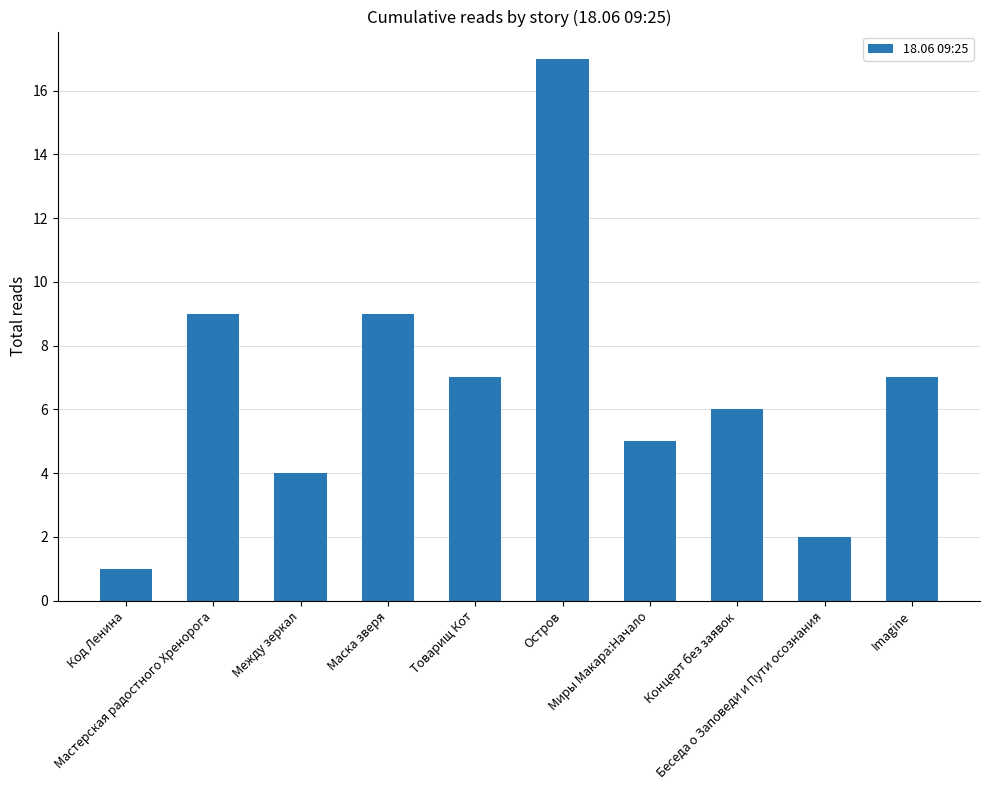

How many data points does each series have?

10